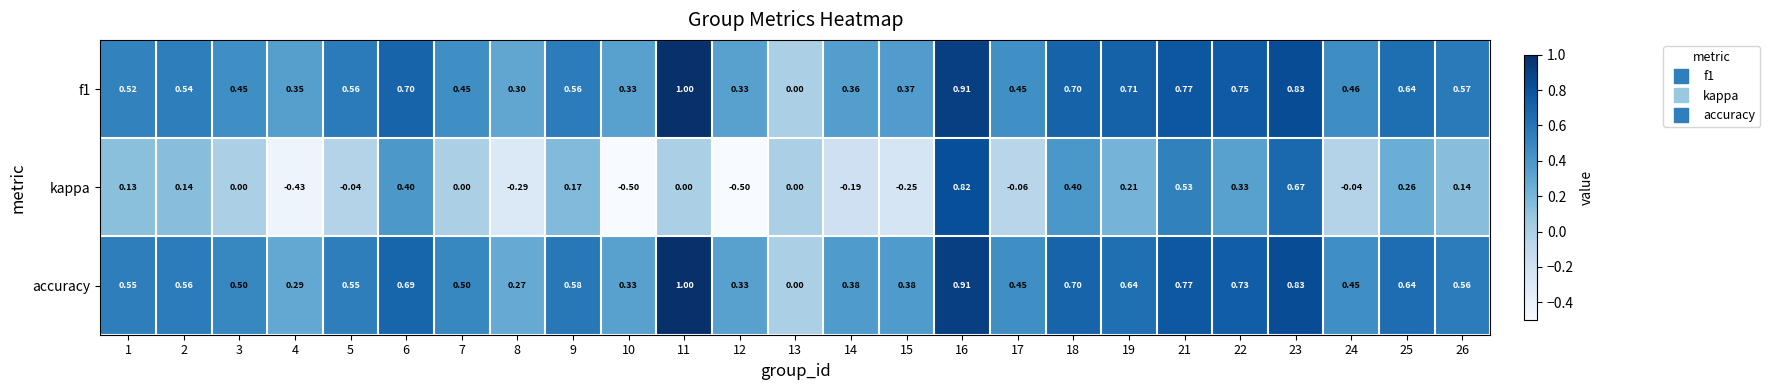

Which series has the largest range (max minus min)?

kappa